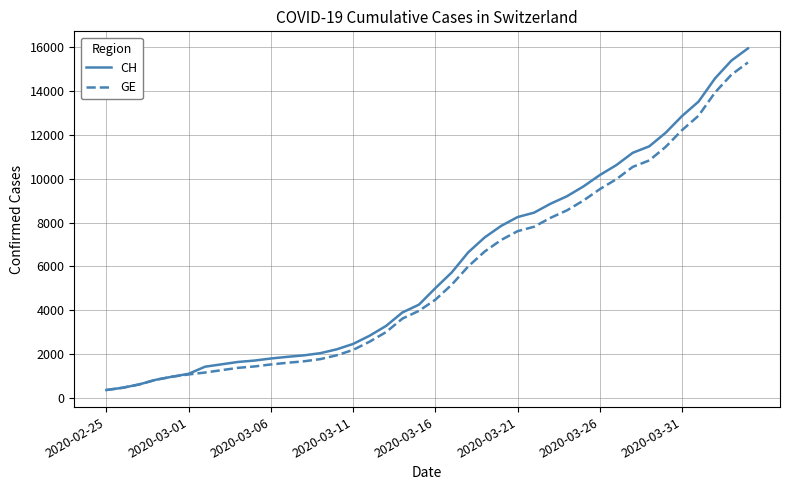

What is the difference between the second highest and second lowest values in the CH series?

14896